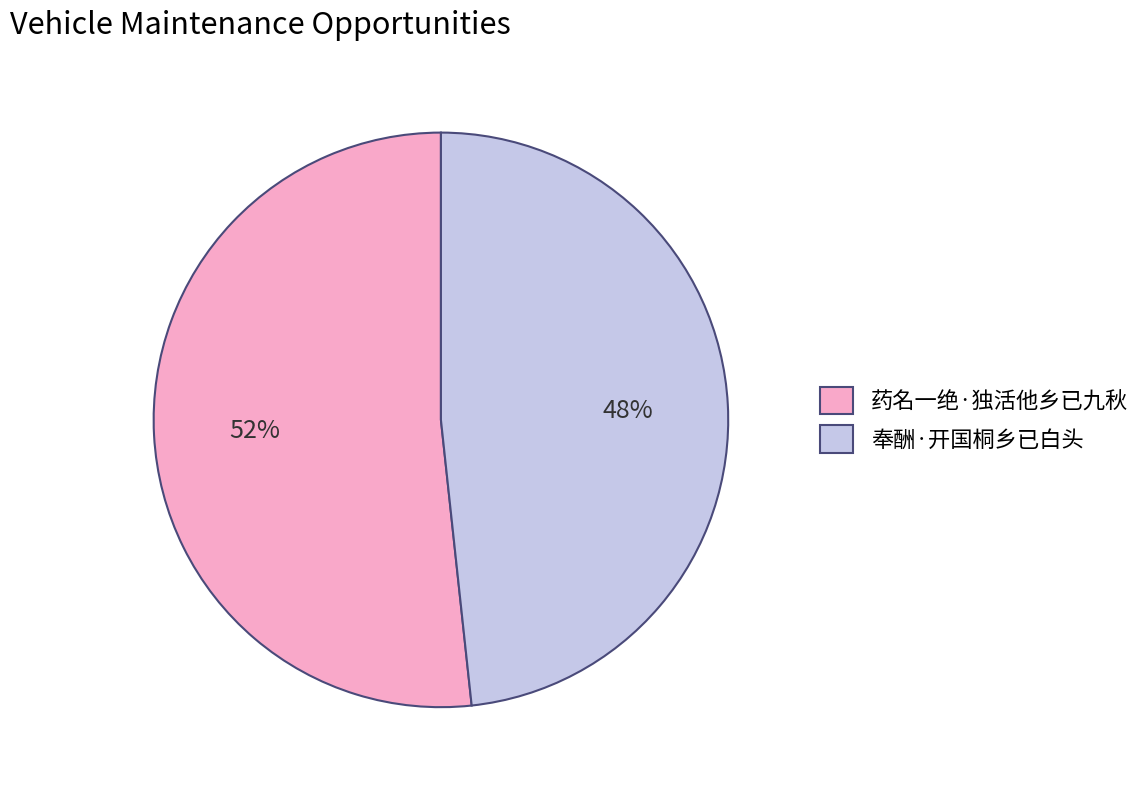

Rank the categories by value from lowest to highest.

奉酬·开国桐乡已白头, 药名一绝·独活他乡已九秋